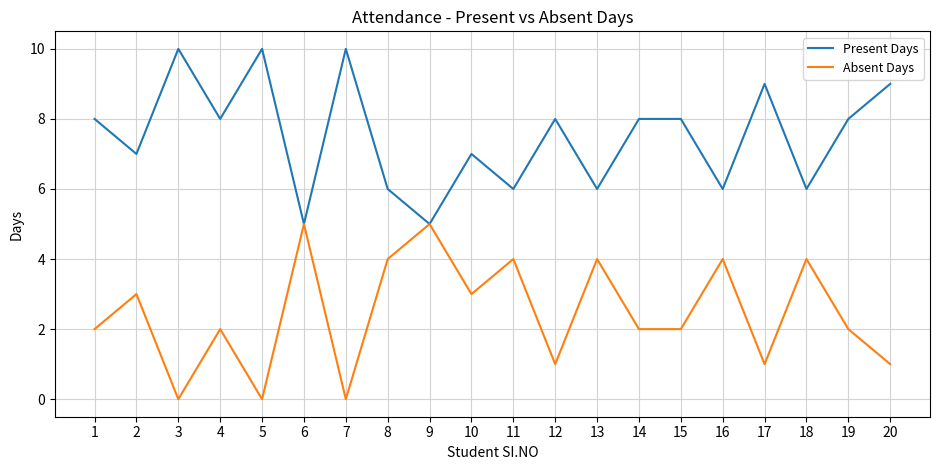

True or false: Absent Days has a value of 0 at 3.

True